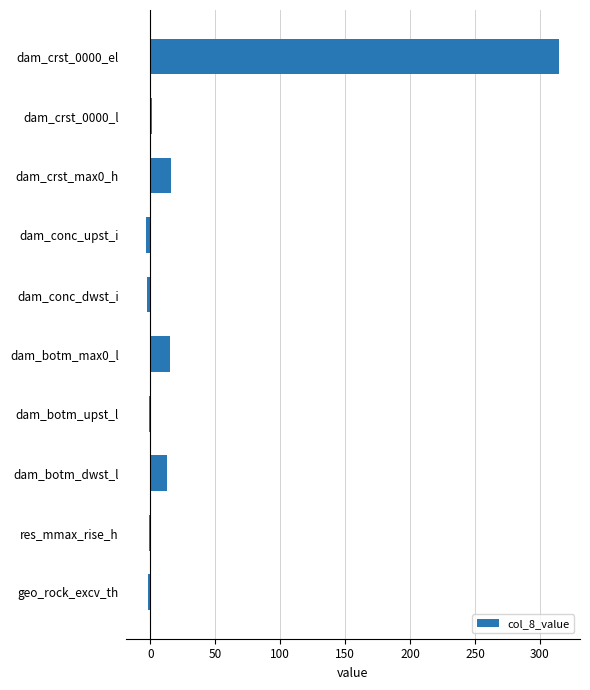

What is the greatest value displayed?

315.0